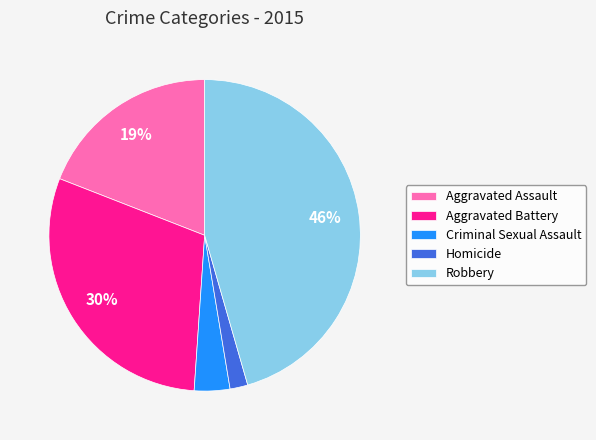

Combined, do Homicide and Aggravated Assault account for over 50%?

No